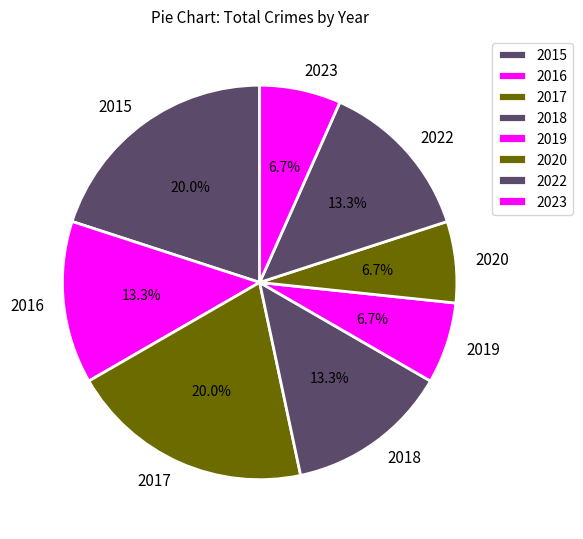

Is the sum of 2019 and 2020 greater than half?

No